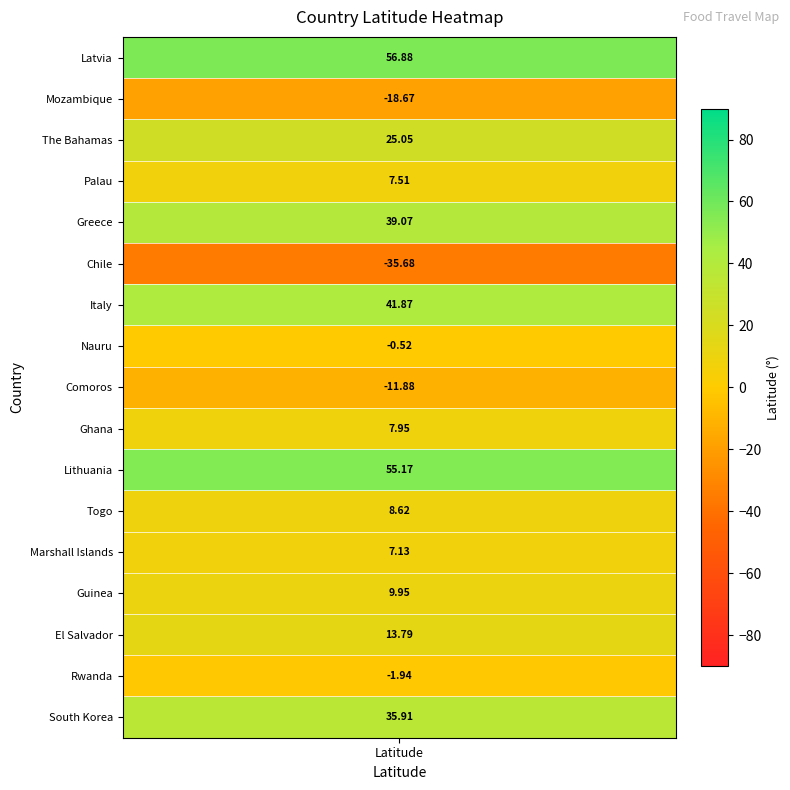

What is the change in value from The Bahamas to Greece?

+14.0